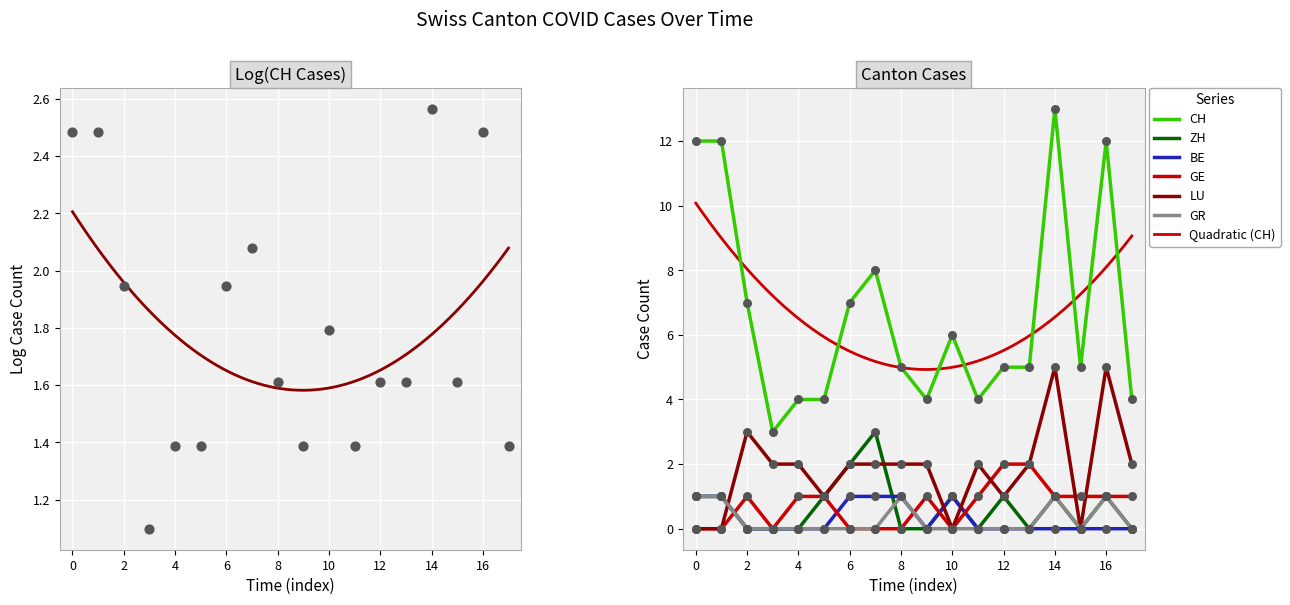

Which series has the largest Y range (max minus min)?

CH